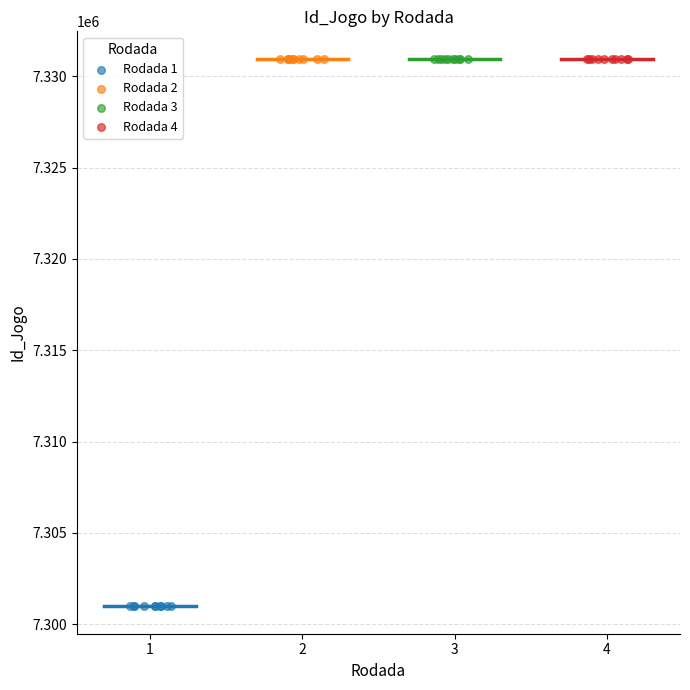

Which series contains the lowest Y value?

Rodada 1